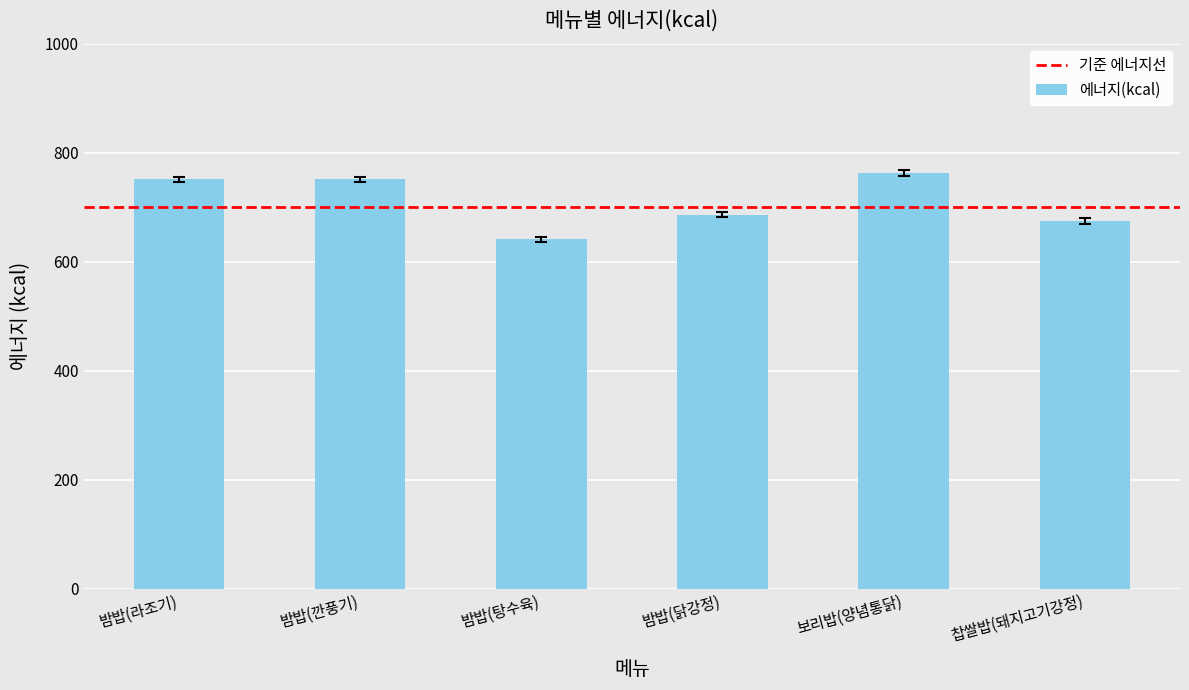

Reading left to right, list all the values displayed in this chart.

750.9	750.9	640.6	686.4	763.0	674.6